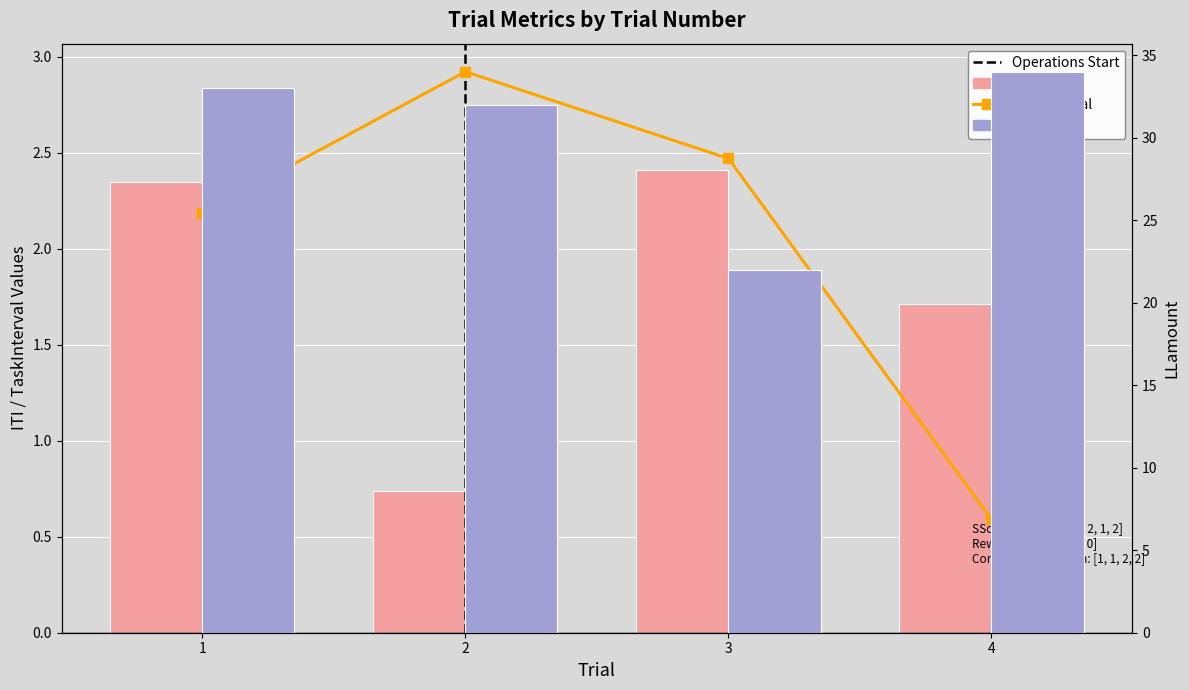

What are all the series names shown in the legend?

TaskInterval, ITI, LLamount